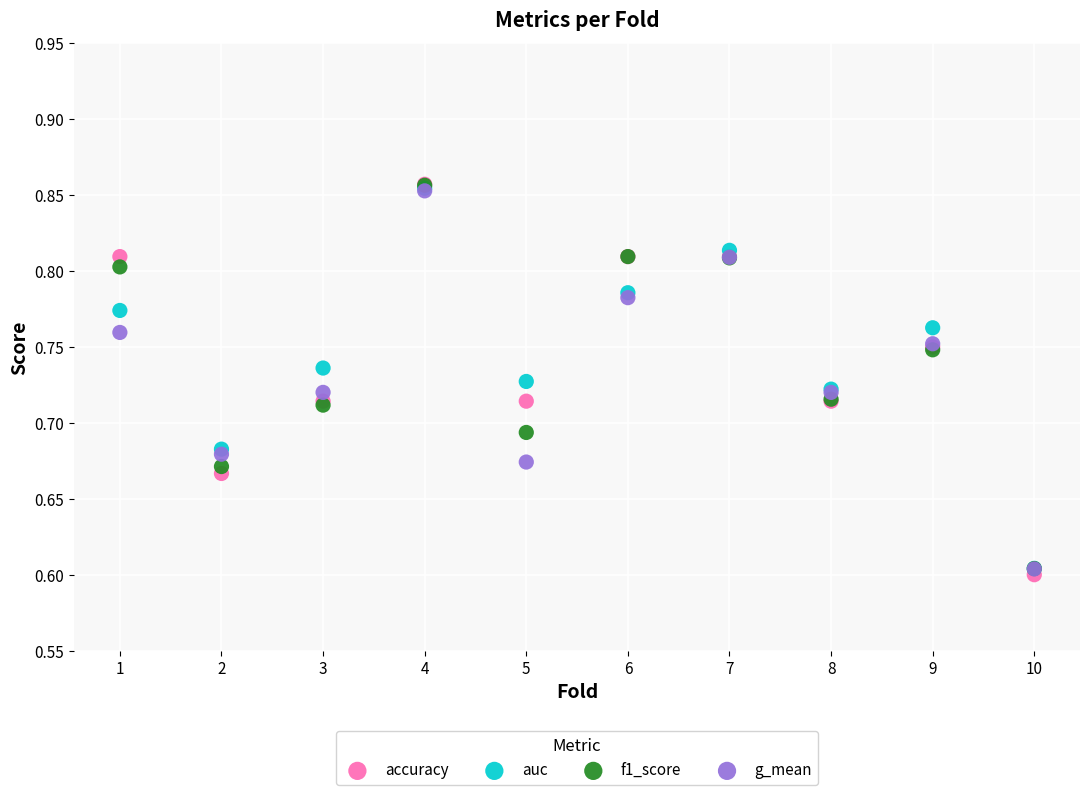

What are all the series names shown in the legend?

accuracy, auc, f1_score, g_mean